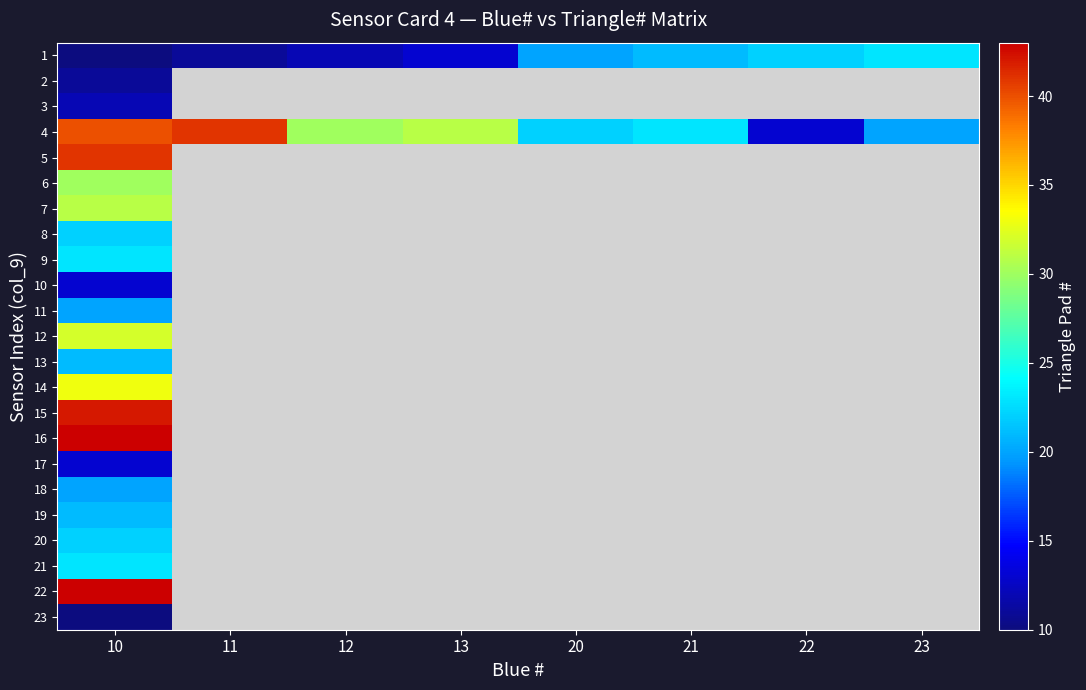

The value of 12 at 10 is 32.0. True or false?

True